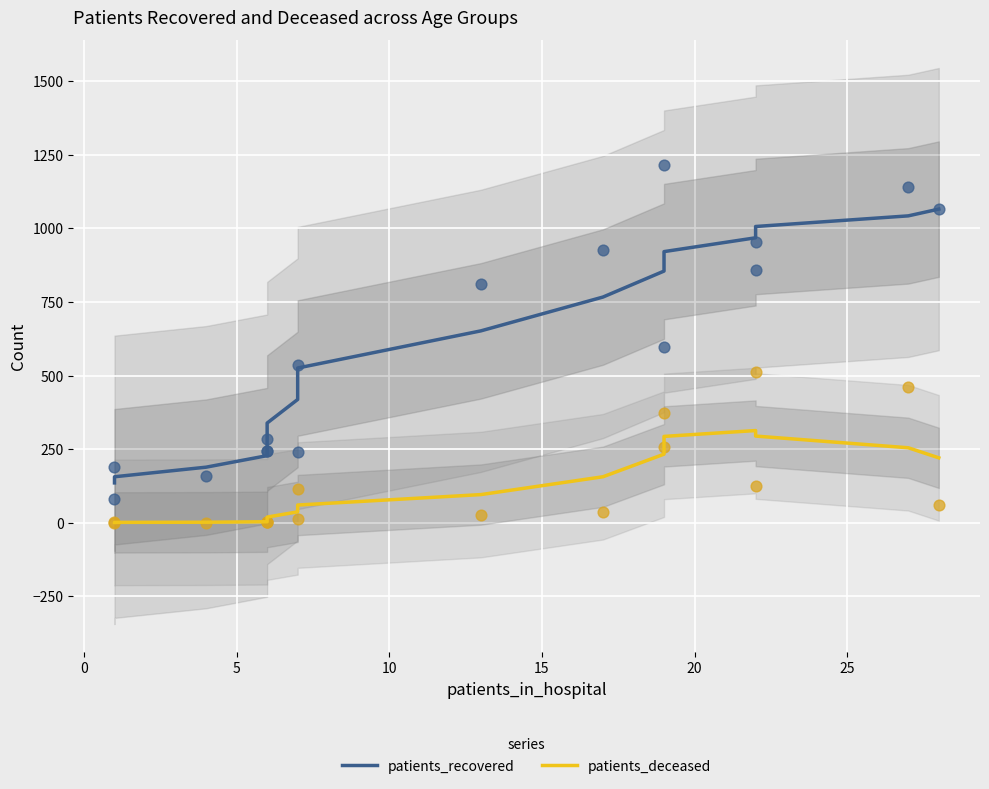

What are all the series names shown in the legend?

patients_recovered, patients_deceased